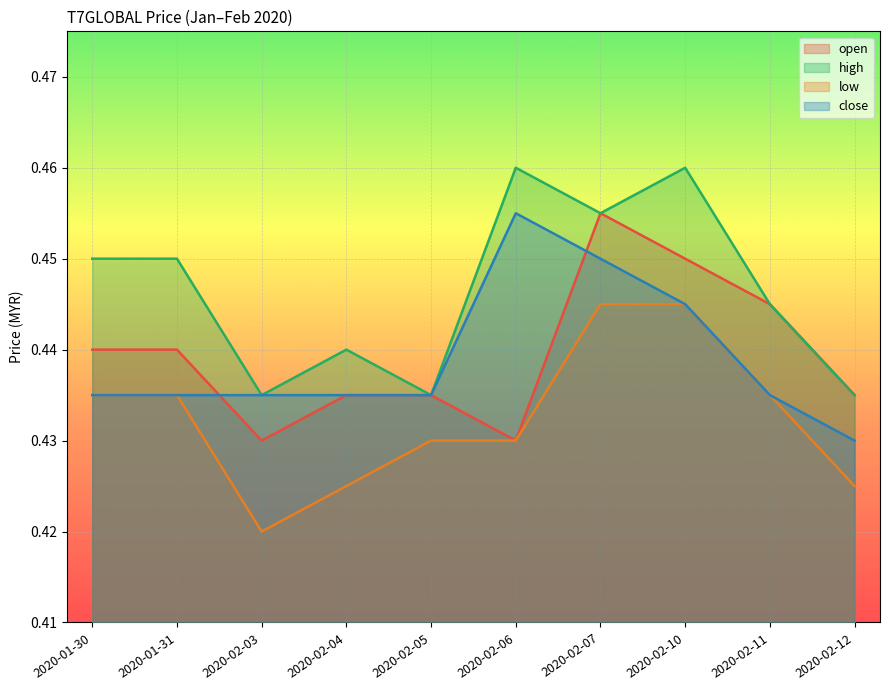

What is the average value of the open series?

0.4